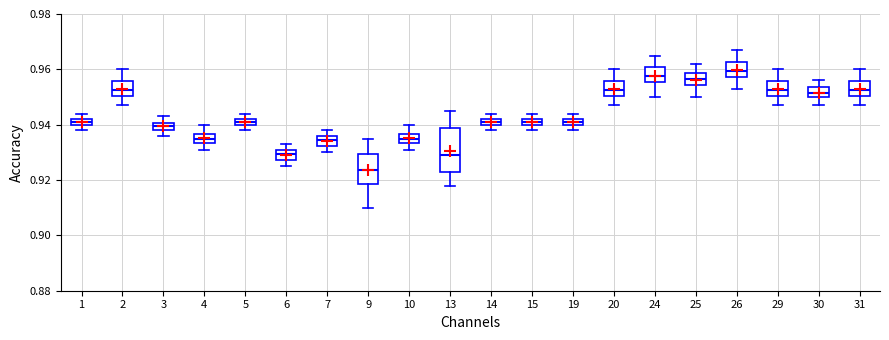

Where is the lower edge of the box at x = 20 on the y-axis? The values are not printed on the chart, so give them approximately, as read against the axis.

0.950